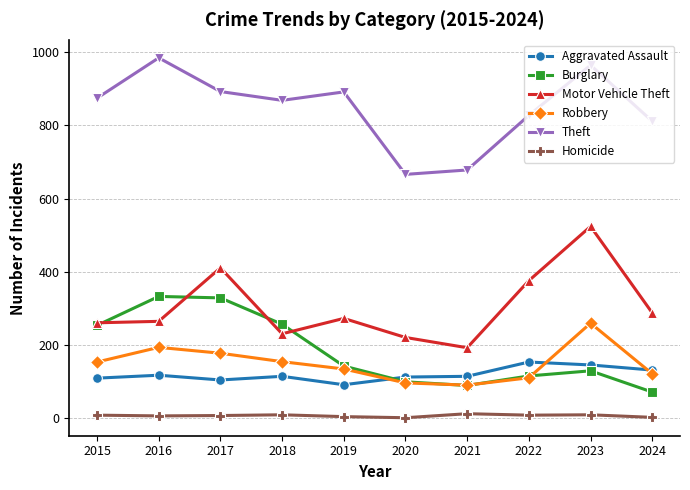

True or false: Homicide and Burglary cross at least once.

False